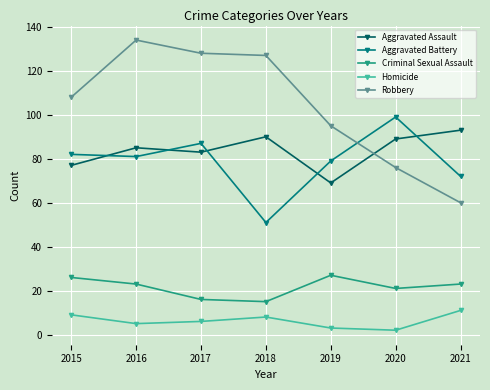

True or false: Aggravated Assault has a value of 122 at 2021.

False